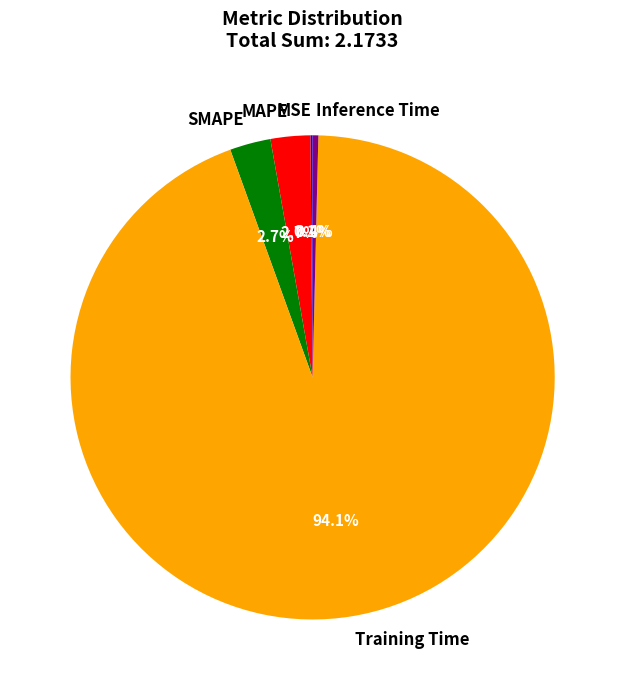

What is the largest slice in the pie chart?

Training Time